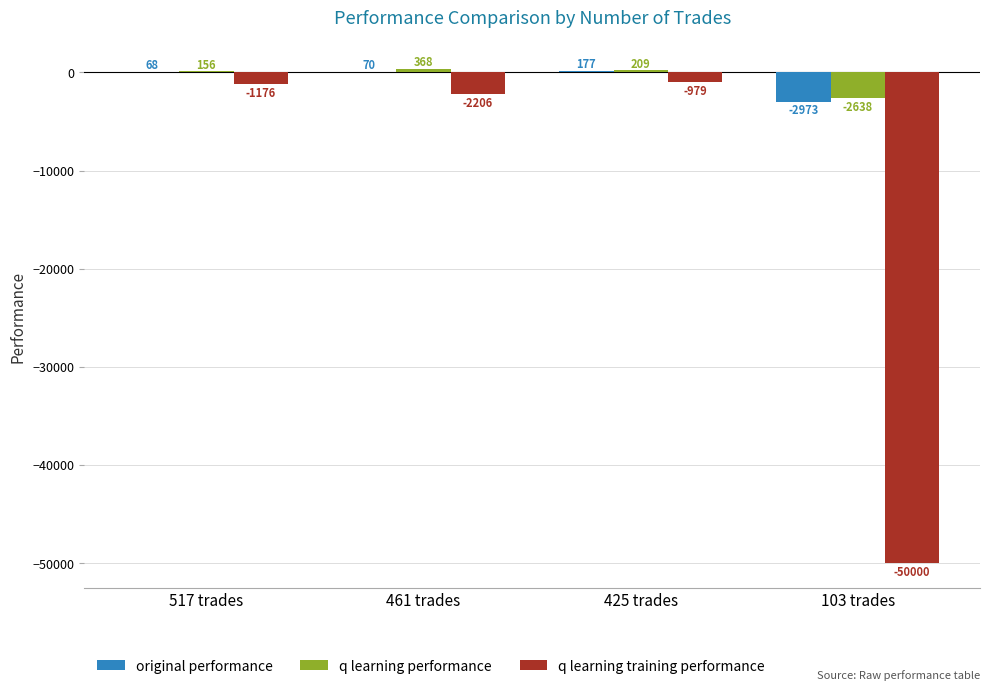

At which label is original performance closest to -1397?

517 trades